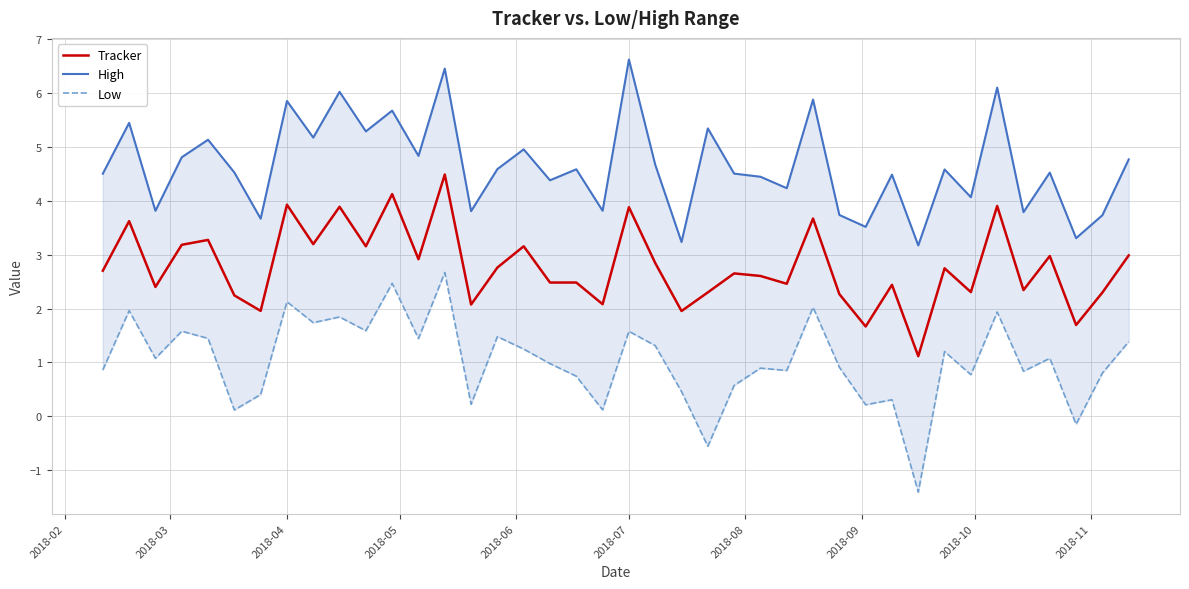

Reading left to right, extract all data points from this chart.

Tracker: 2.7	3.6	2.4	3.2	3.3	2.2	2.0	3.9	3.2	3.9	3.2	4.1	2.9	4.5	2.1	2.8	3.2	2.5	2.5	2.1	3.9	2.8	2.0	2.3	2.7	2.6	2.5	3.7	2.3	1.7	2.4	1.1	2.7	2.3	3.9	2.3	3.0	1.7	2.3	3.0
High: 4.5	5.4	3.8	4.8	5.1	4.5	3.7	5.9	5.2	6.0	5.3	5.7	4.8	6.5	3.8	4.6	5.0	4.4	4.6	3.8	6.6	4.7	3.2	5.3	4.5	4.4	4.2	5.9	3.7	3.5	4.5	3.2	4.6	4.1	6.1	3.8	4.5	3.3	3.7	4.8
Low: 0.9	2.0	1.1	1.6	1.4	0.1	0.4	2.1	1.7	1.8	1.6	2.5	1.4	2.7	0.2	1.5	1.2	1.0	0.7	0.1	1.6	1.3	0.5	-0.6	0.6	0.9	0.9	2.0	0.9	0.2	0.3	-1.4	1.2	0.8	1.9	0.8	1.1	-0.1	0.8	1.4